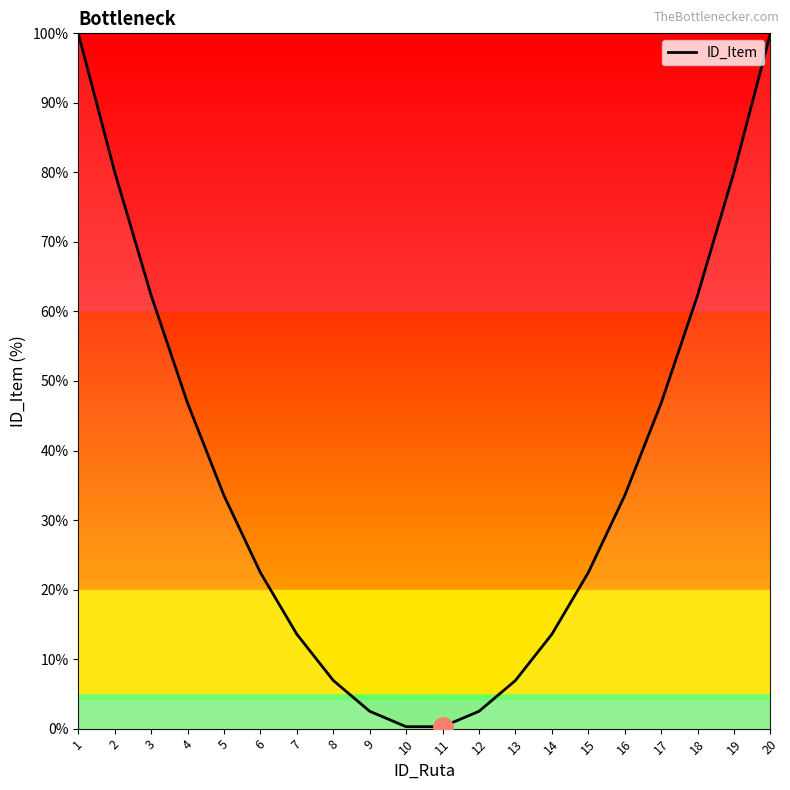

What is the difference between the maximum and minimum values?

99.7